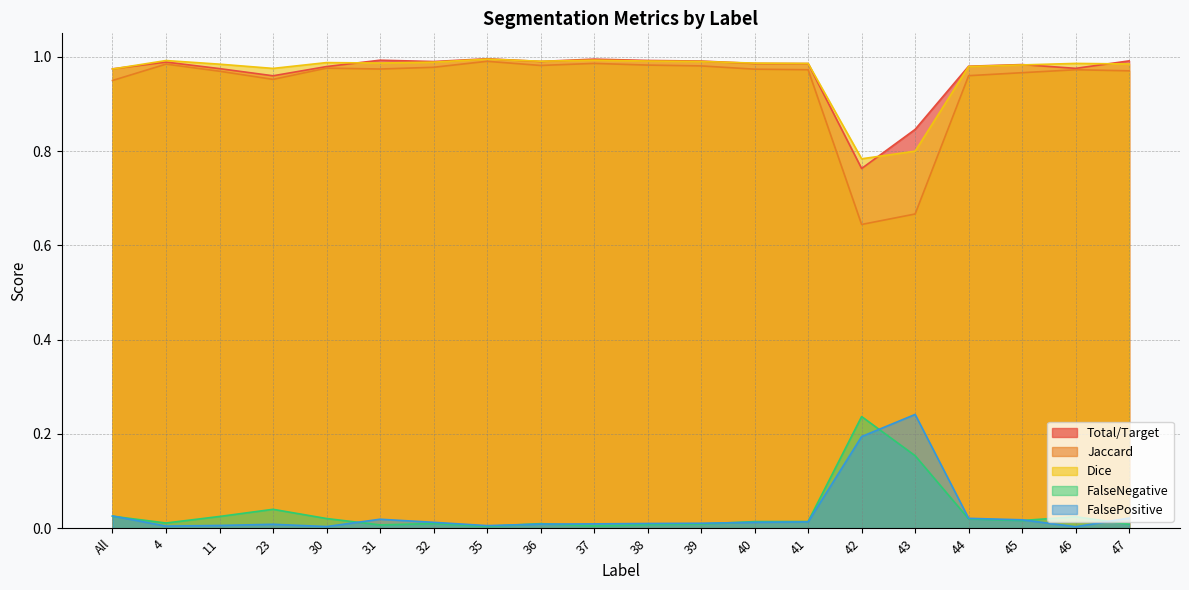

What is the spread (max minus min) of values at 36?

1.0